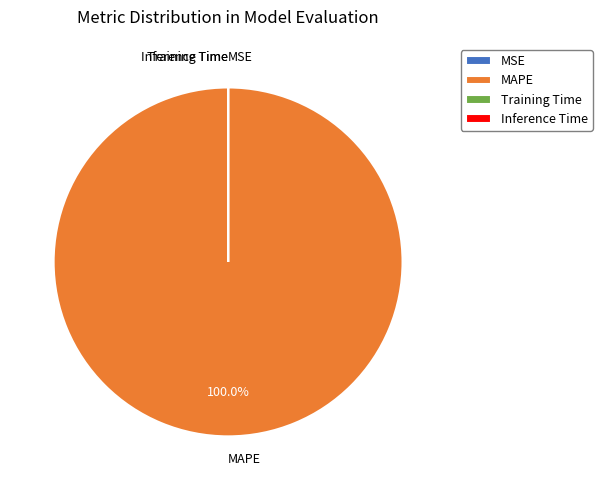

Which category has the biggest portion of the pie?

MAPE